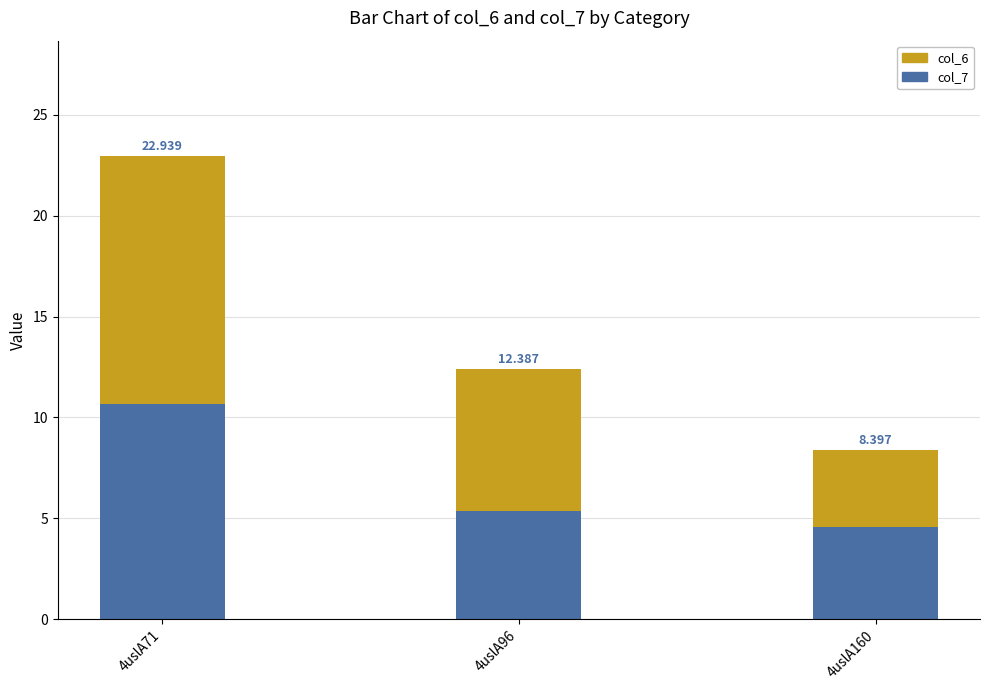

Is it true that col_7 equals 4.6 at 4uslA160?

True